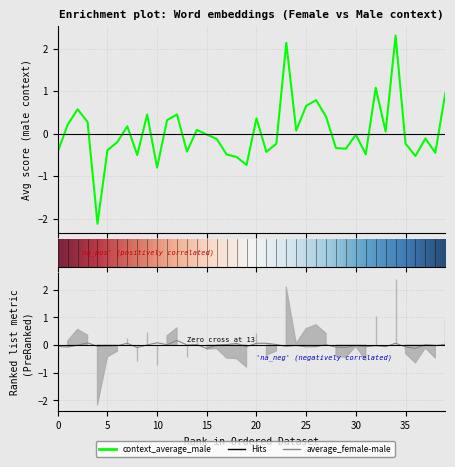

How many times do context_average_male and average_female-male cross each other?

19